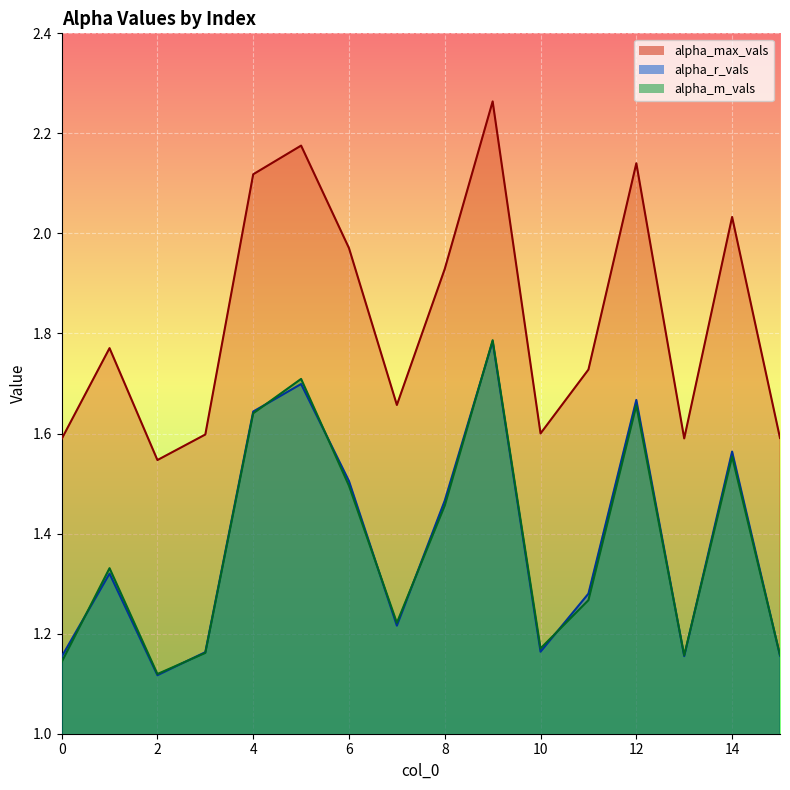

What is the sum of the alpha_m_vals values at 0 and 4?

2.8